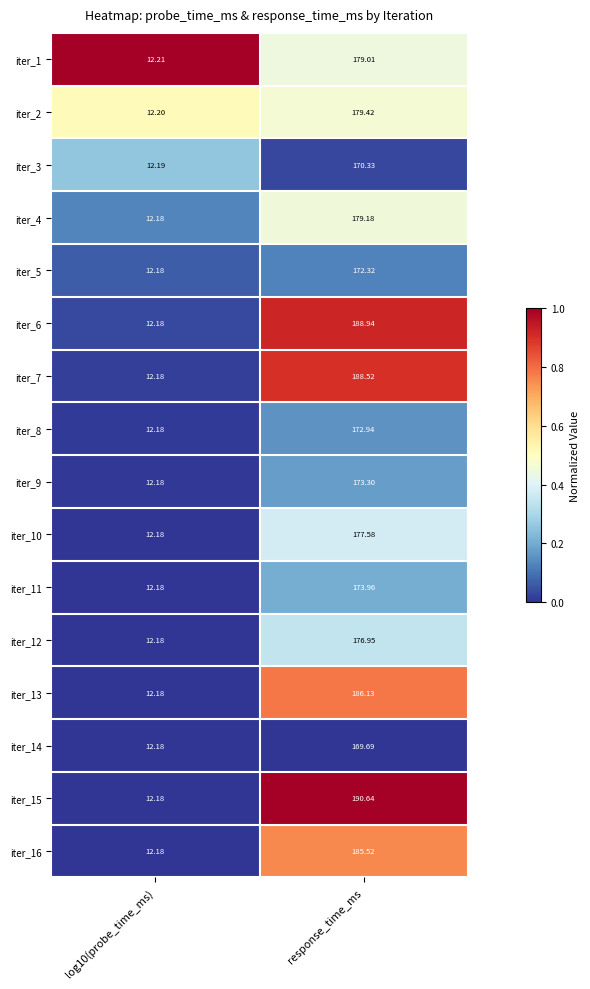

Which category has the lowest value across all series?

log10(probe_time_ms)